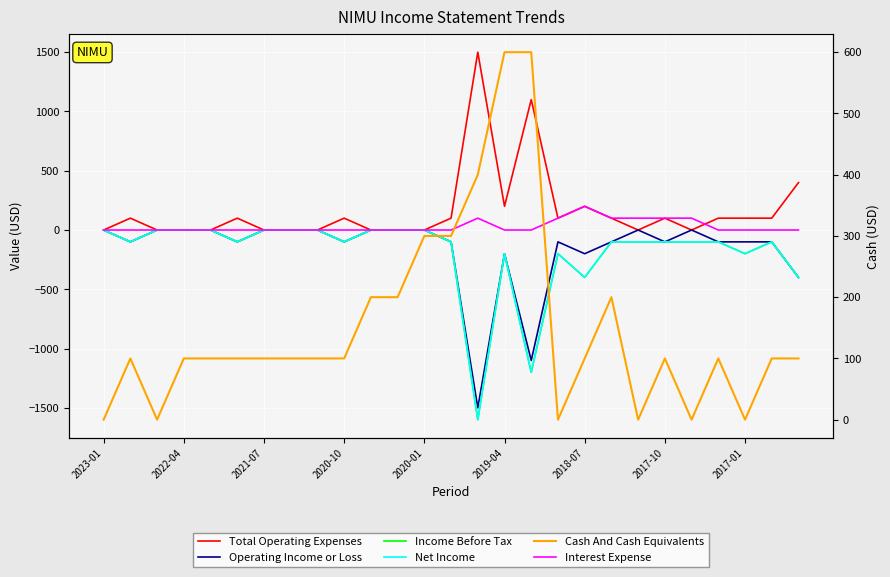

What position from the left is 2020-01?

5